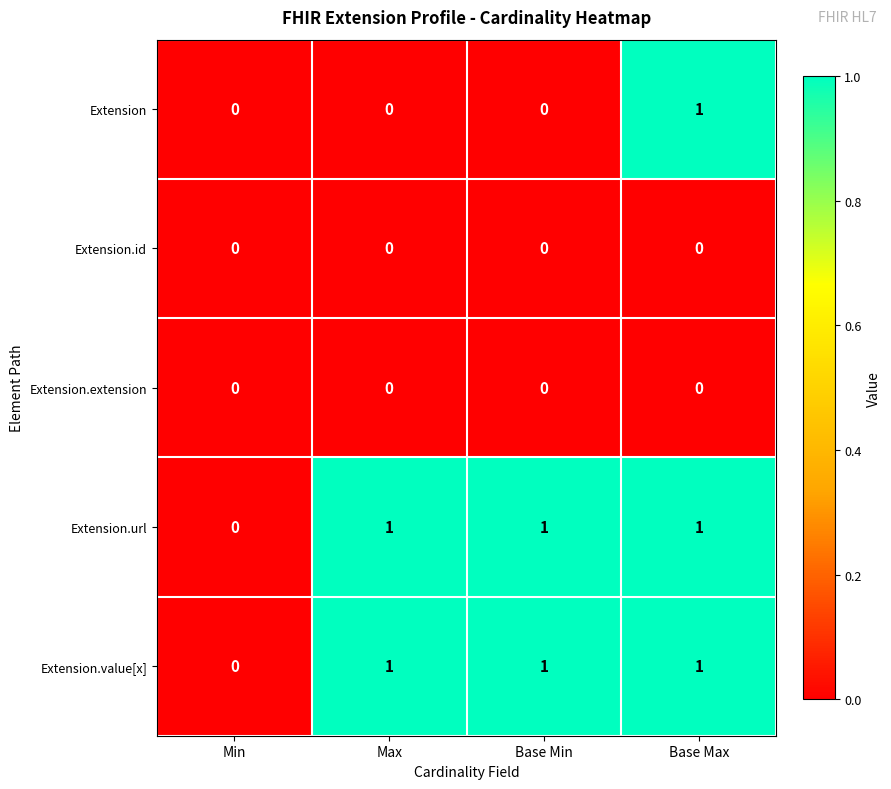

Count the number of categories in the chart.

4